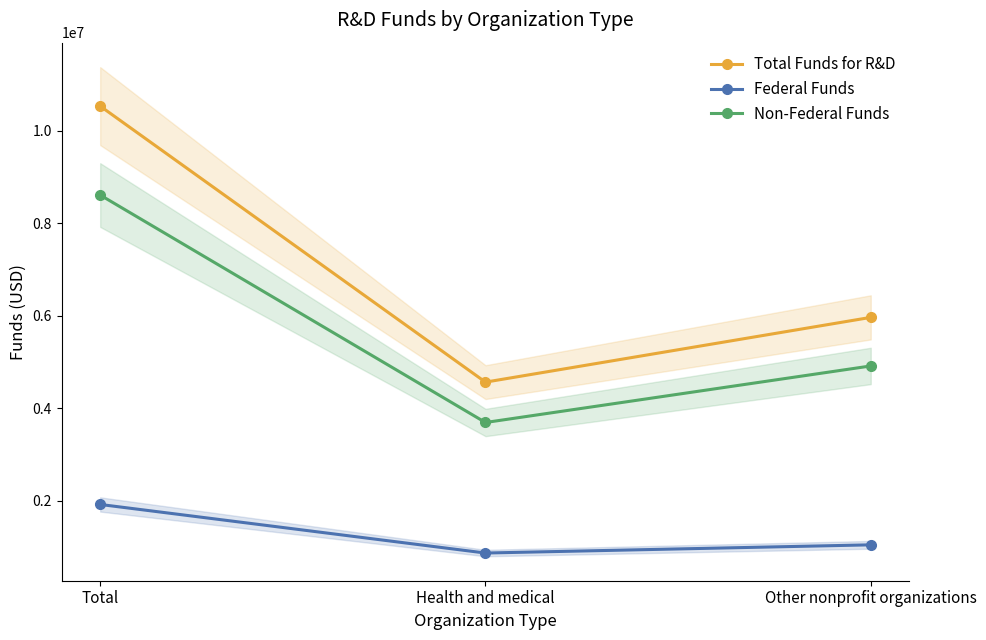

The Non-Federal Funds series shows 8606630 at Total. True or false?

True